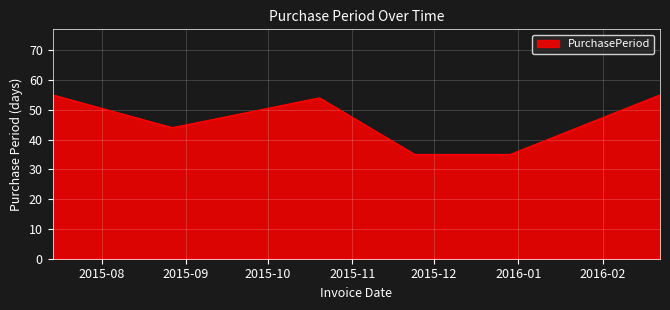

What is the difference between the maximum and minimum values?

20